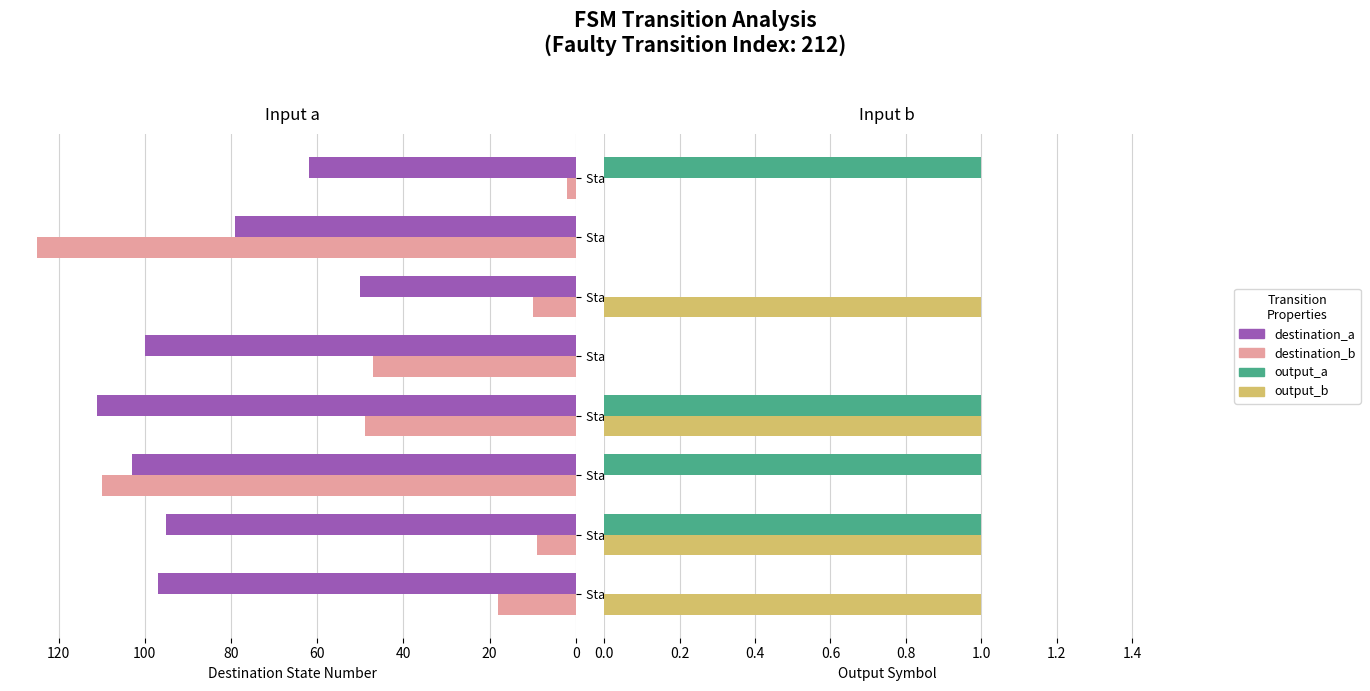

Which series has the largest total across all categories?

destination_a